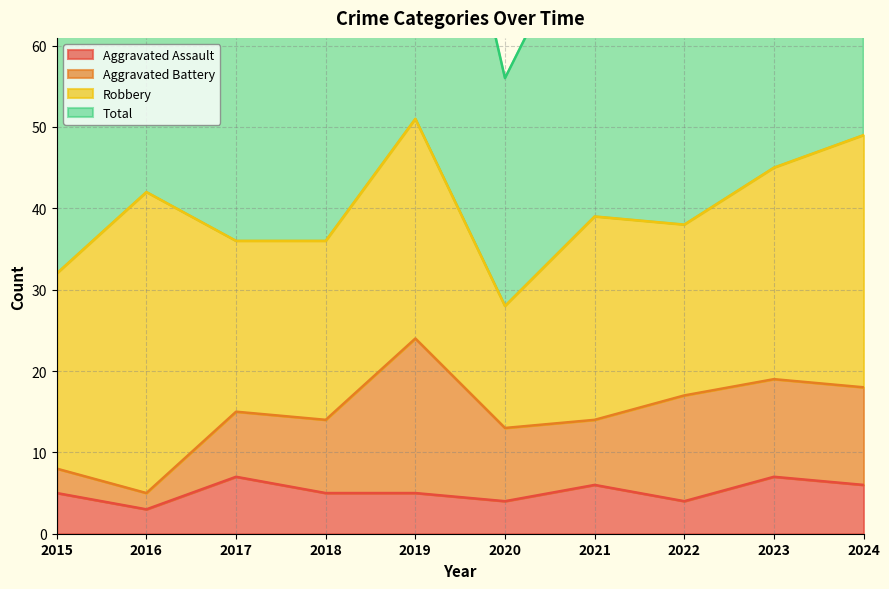

Which category has the highest value across all series?

2019